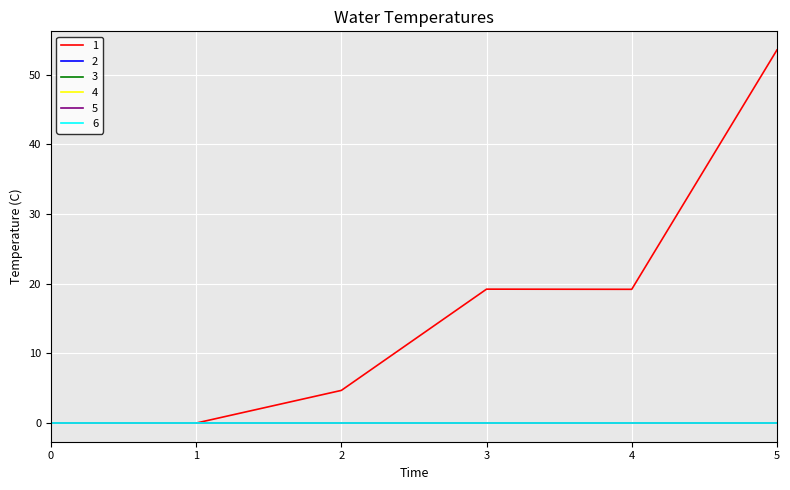

Which series has the largest range (max minus min)?

1